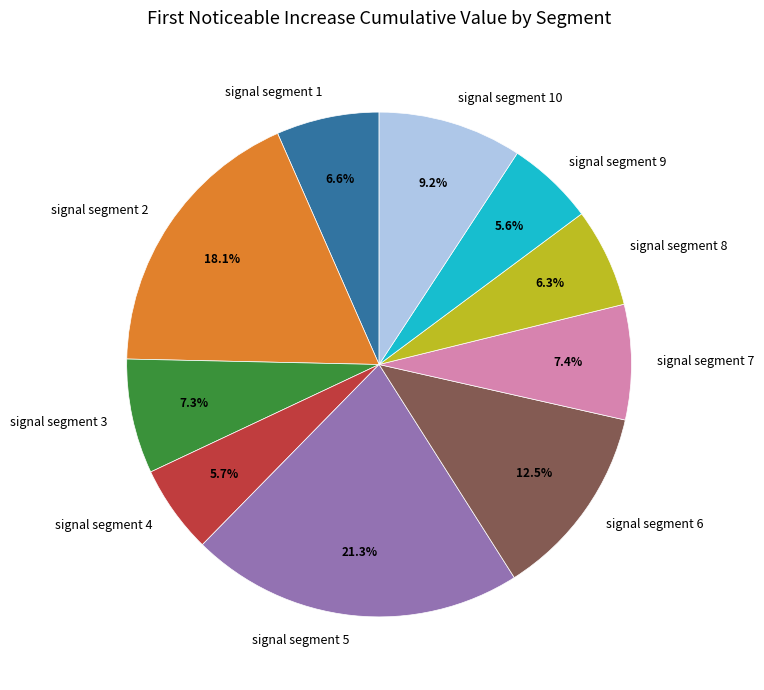

Is signal segment 5 the majority of the pie?

No